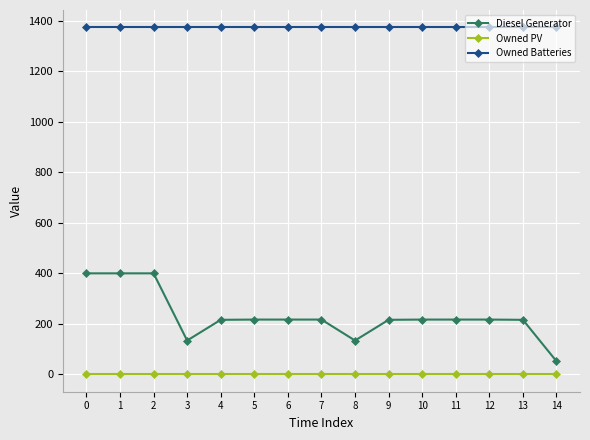

Between 0 and 14, which series saw the biggest shift?

Diesel Generator